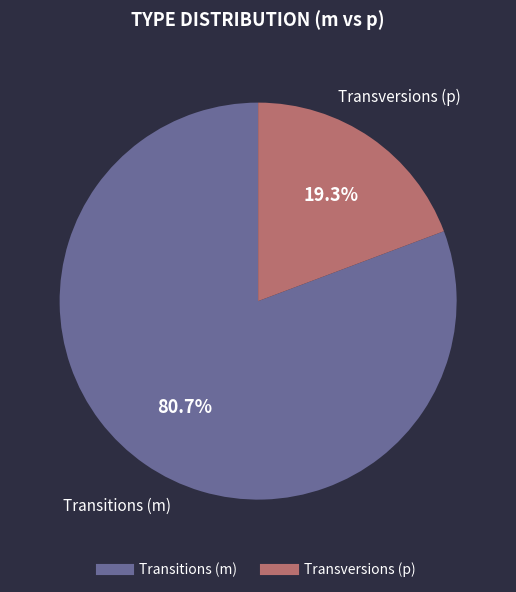

Is there any slice that represents more than half of the pie?

Yes